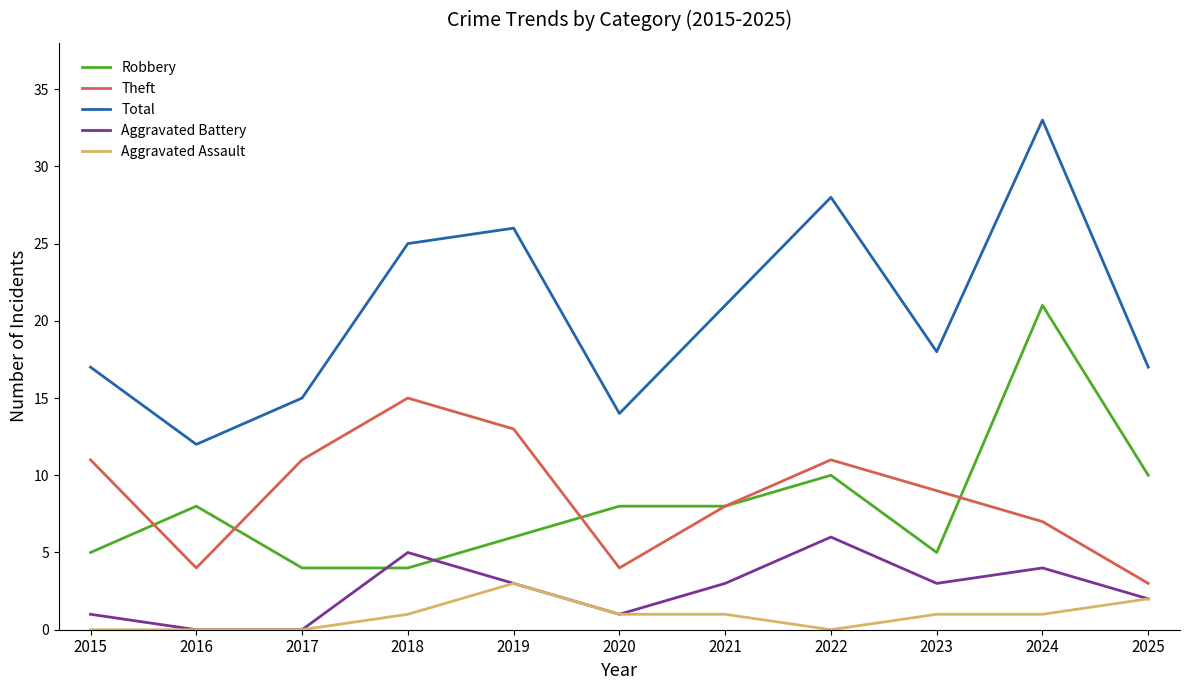

What is the average value of the Robbery series?

8